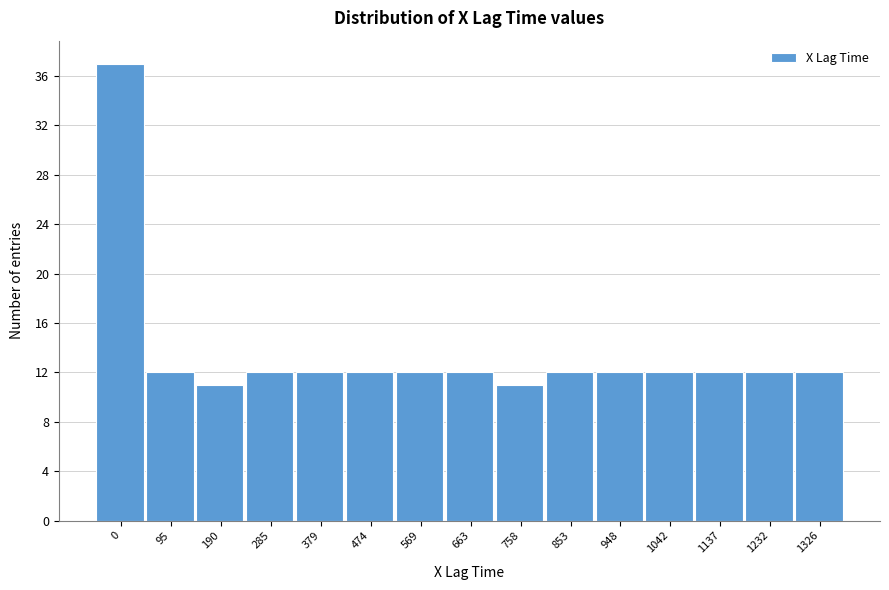

Reading right to left, list all the values displayed in this chart.

12	12	12	12	12	12	11	12	12	12	12	12	11	12	37